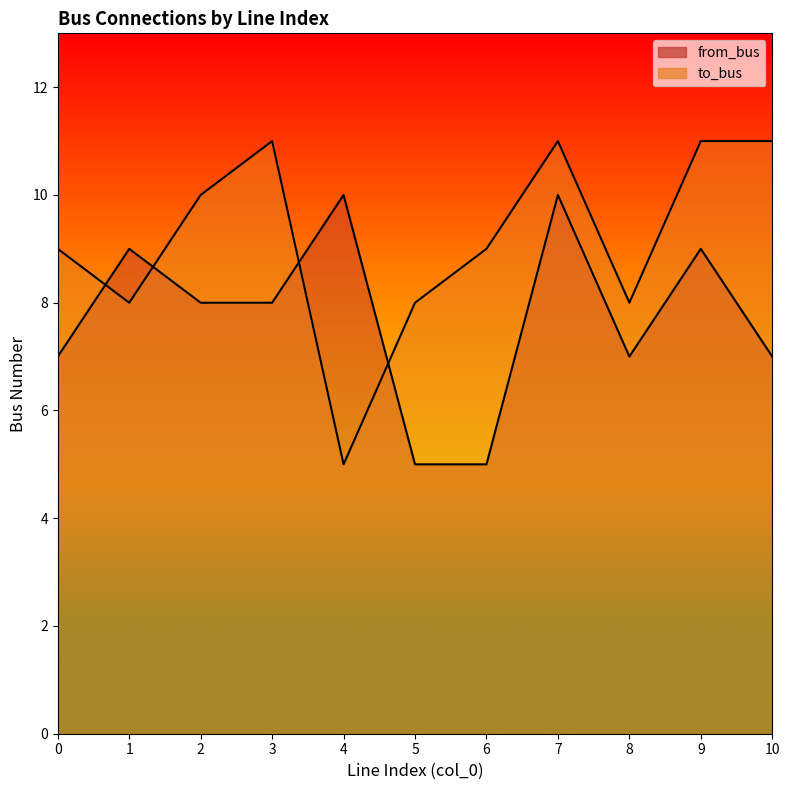

How many interior local peaks does the from_bus series have?

4